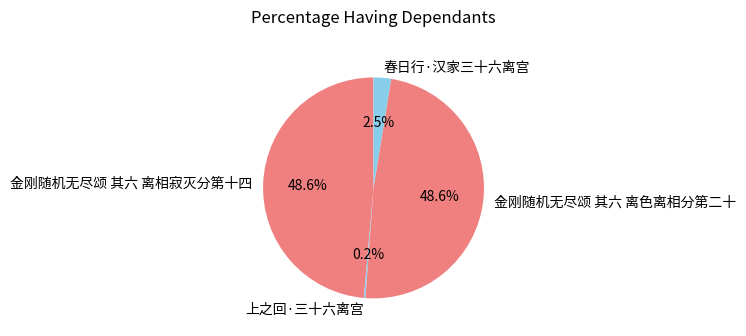

Is there any slice that represents more than half of the pie?

No